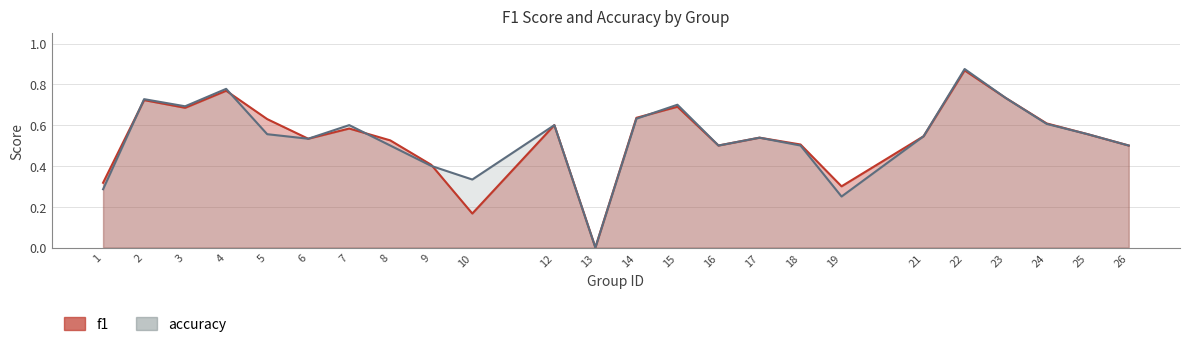

True or false: f1 has a value of 0.5 at 18.

True